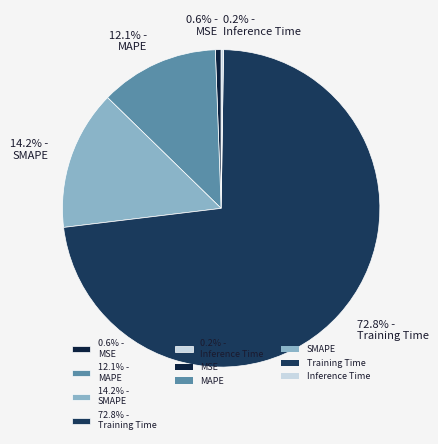

Is the sum of 72.8% - Training Time and 12.1% - MAPE greater than half?

Yes